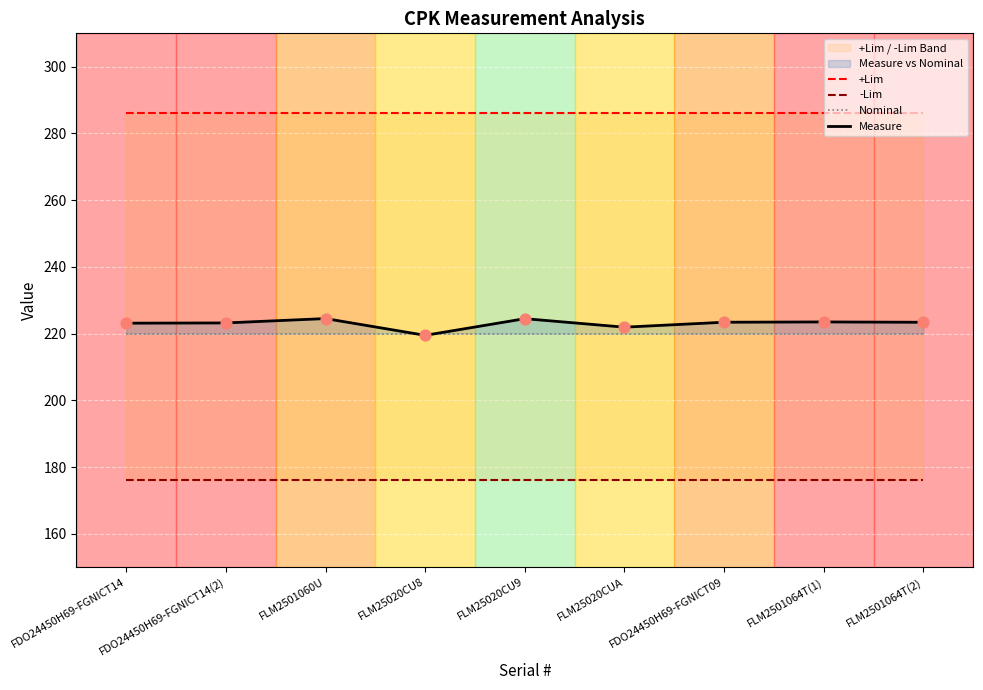

Which series has the widest spread of Y values?

Measure